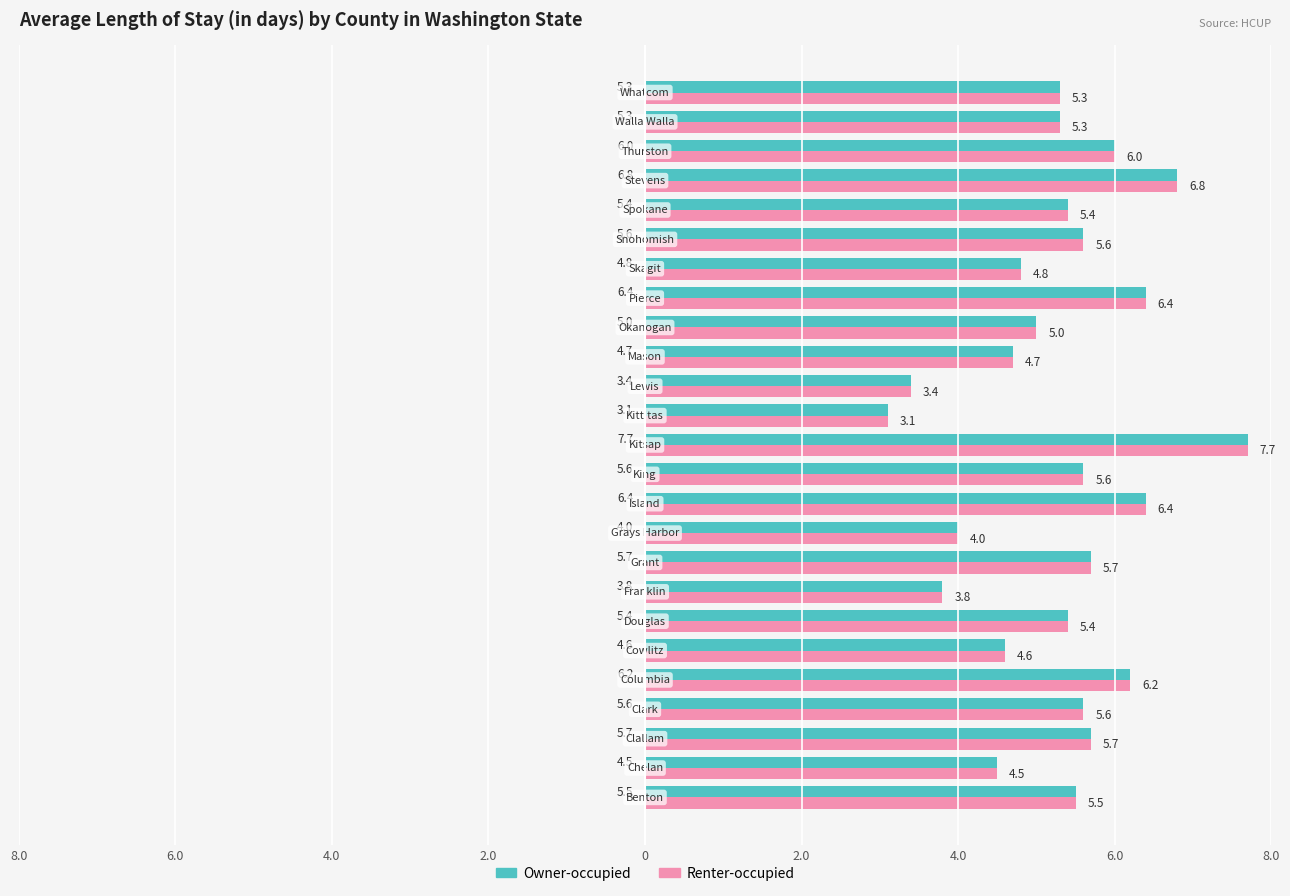

What is the value of the Renter-occupied bar at the 19th from the left?

4.8